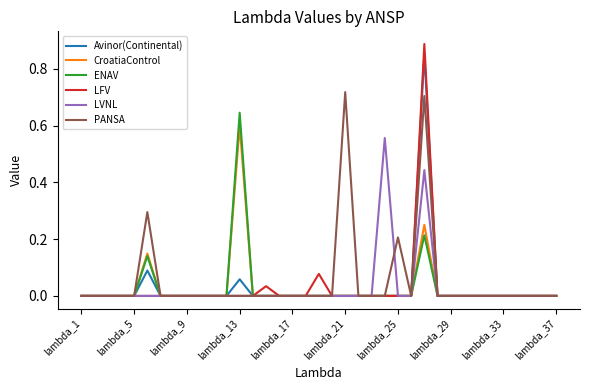

Which series has the largest range (max minus min)?

LFV